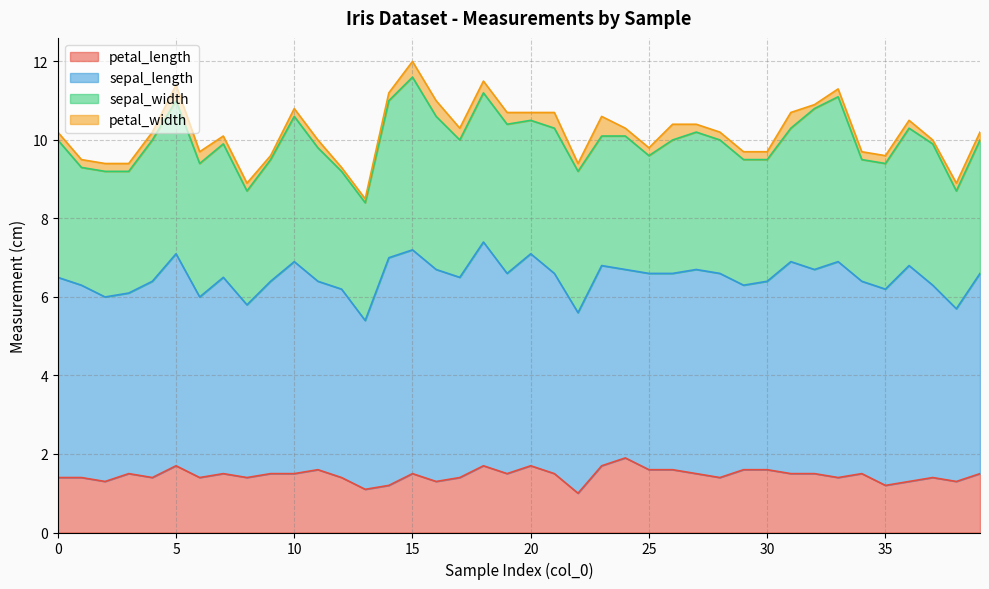

How many data points in petal_length are above 1?

39